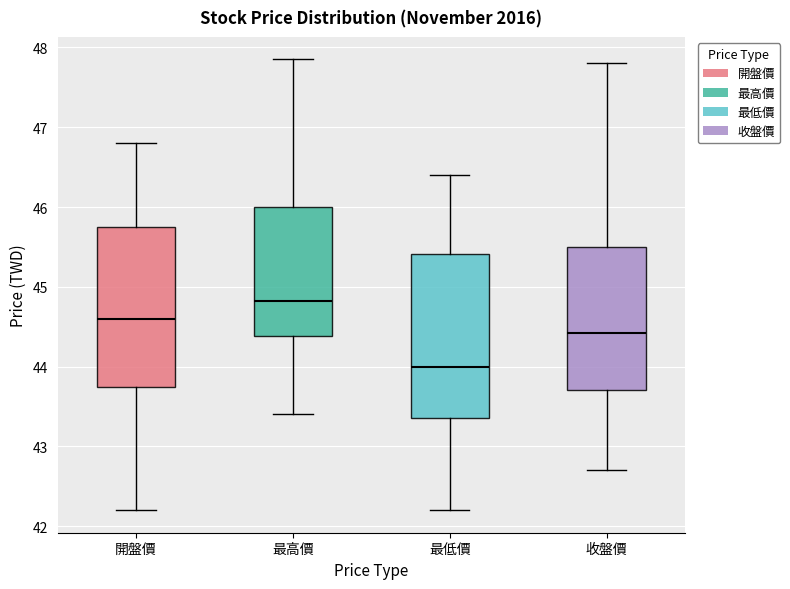

Where does the upper whisker of the box for 最高價 end on the y-axis? The values are not printed on the chart, so give them approximately, as read against the axis.

47.9